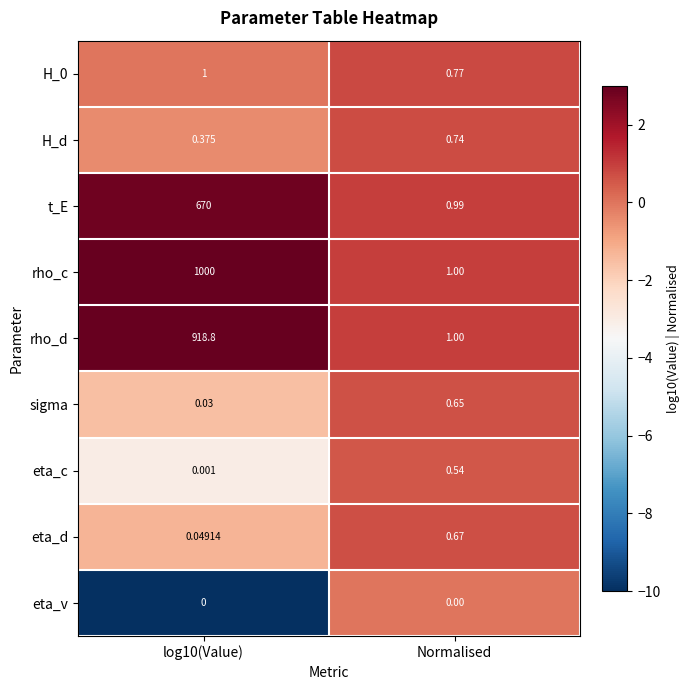

Which category has the lowest value in the H_0 series?

Normalised